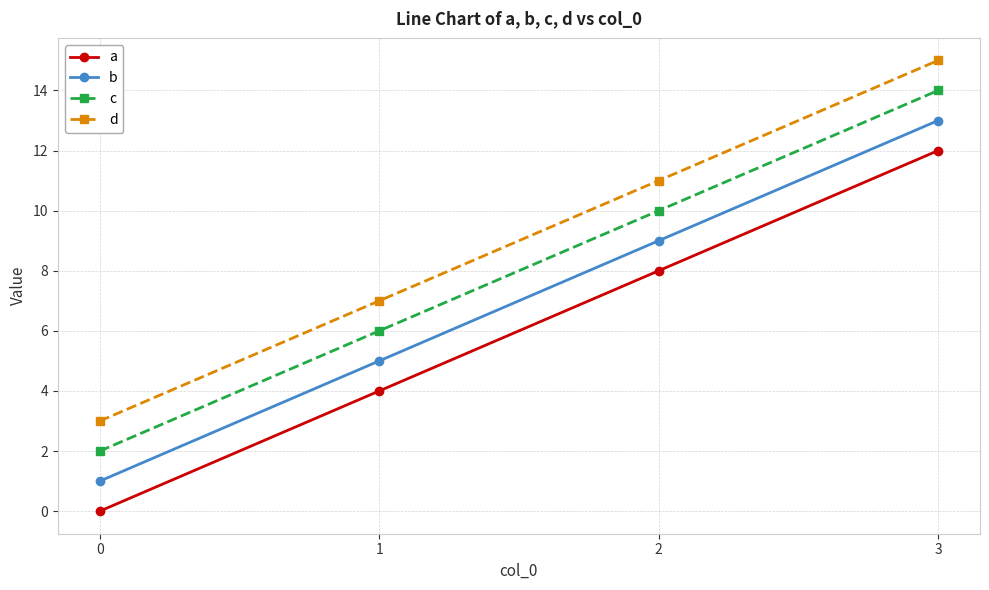

Rank the series by their average value, from lowest to highest.

a, b, c, d